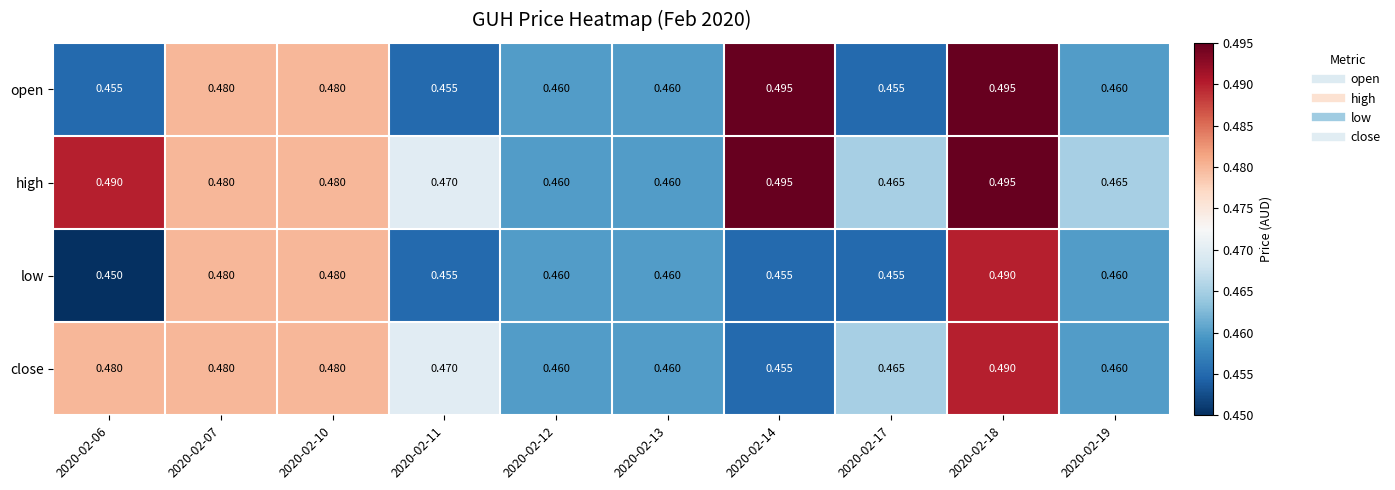

Is the value of open at 2020-02-17 greater than the value of close at 2020-02-06?

No